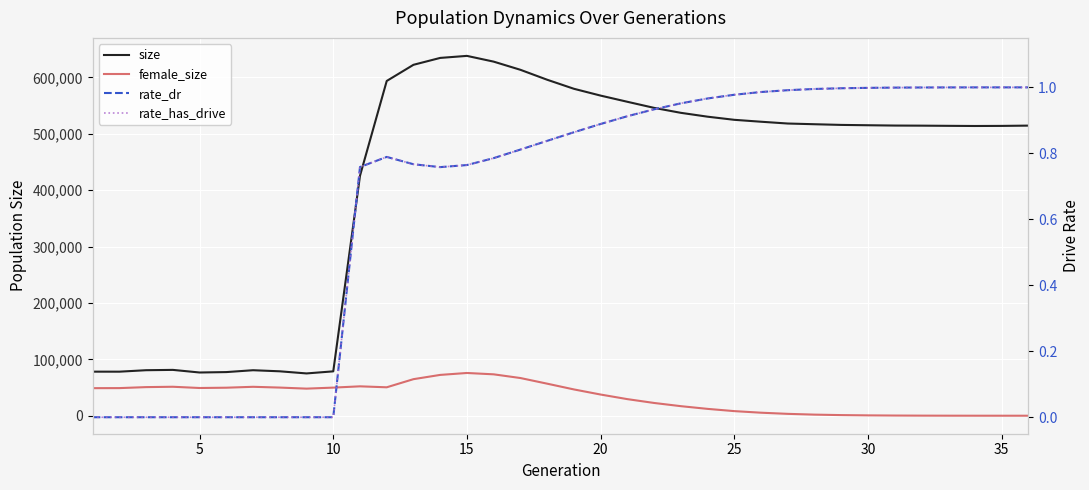

True or false: size has a value of 514034.0 at 32.

True